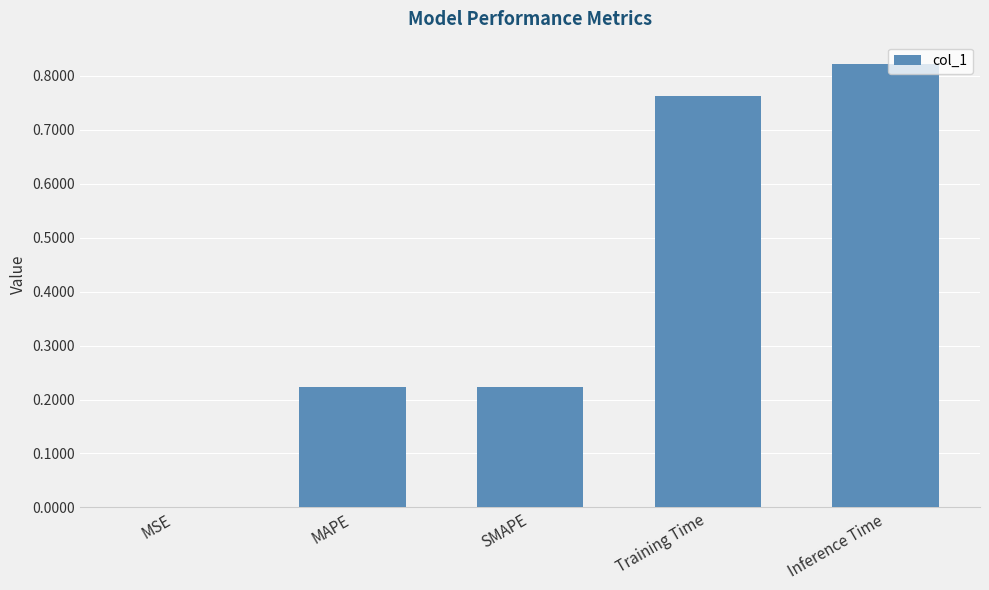

What is the sum of the values at Training Time and Inference Time?

1.6